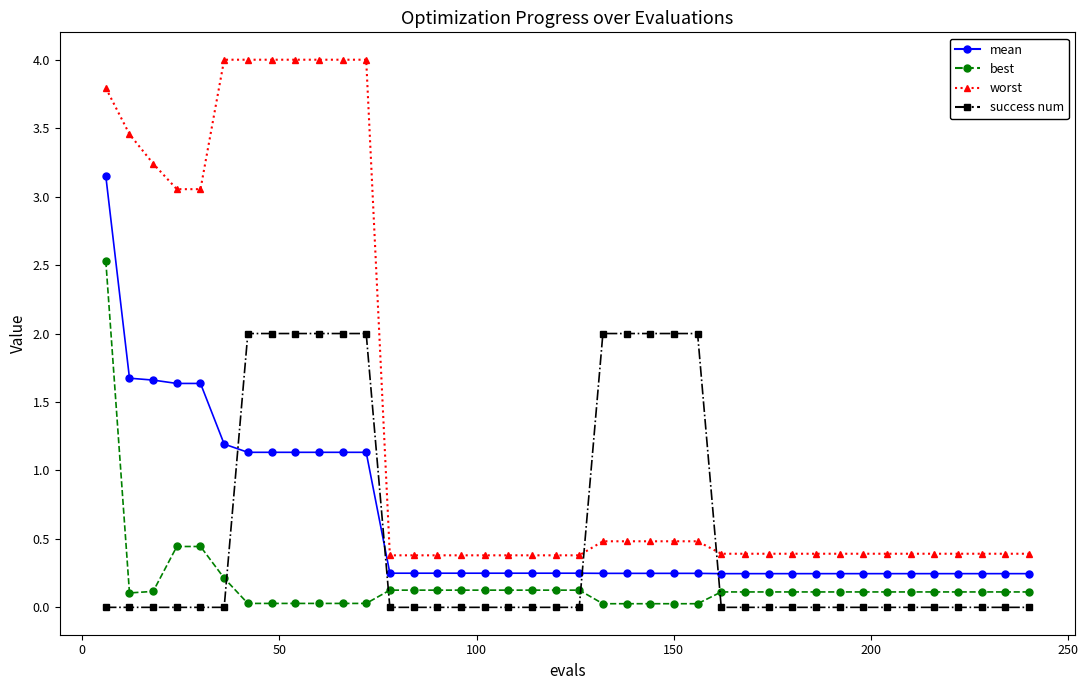

What is the highest value of the worst series?

4.0